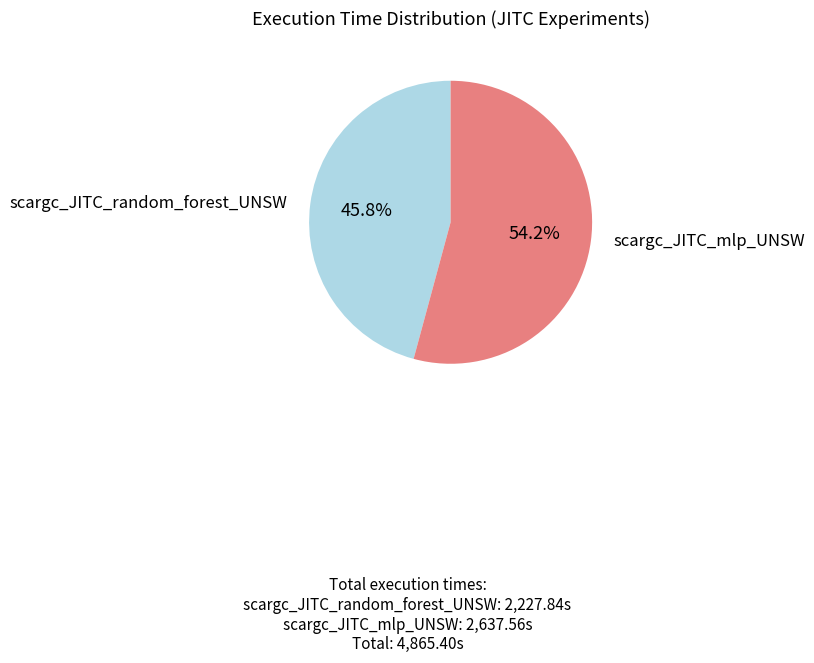

Is there a majority slice in this chart?

Yes